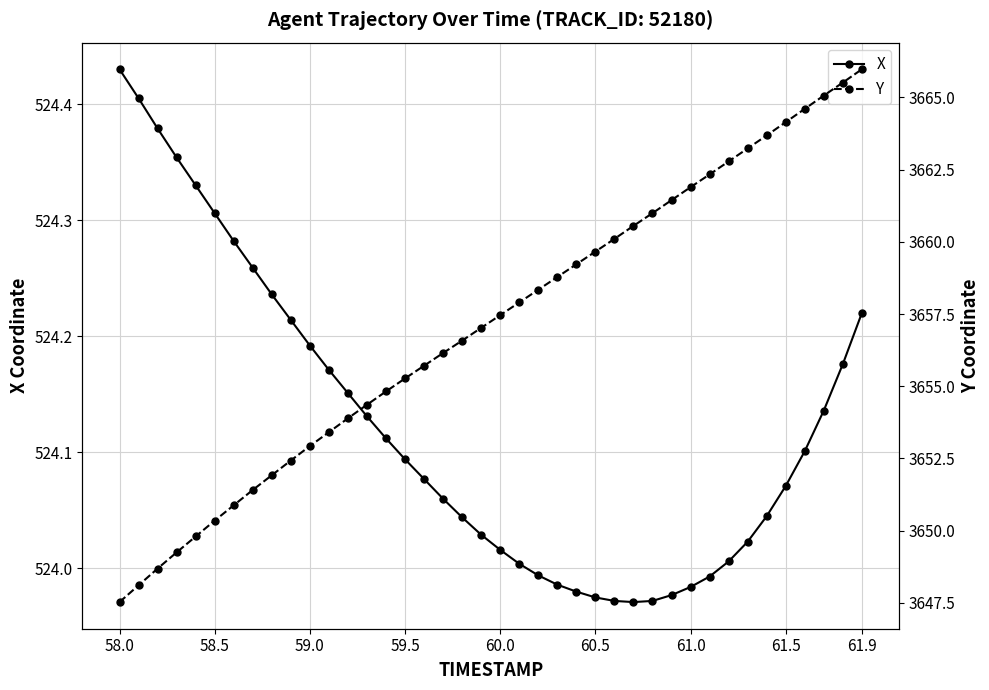

How many data points in X are above 524?

30